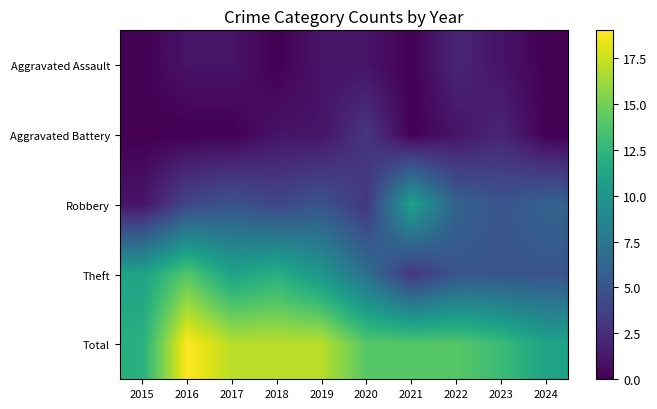

At 2022, list the series in order from largest to smallest.

Total, Robbery, Theft, Aggravated Assault, Aggravated Battery